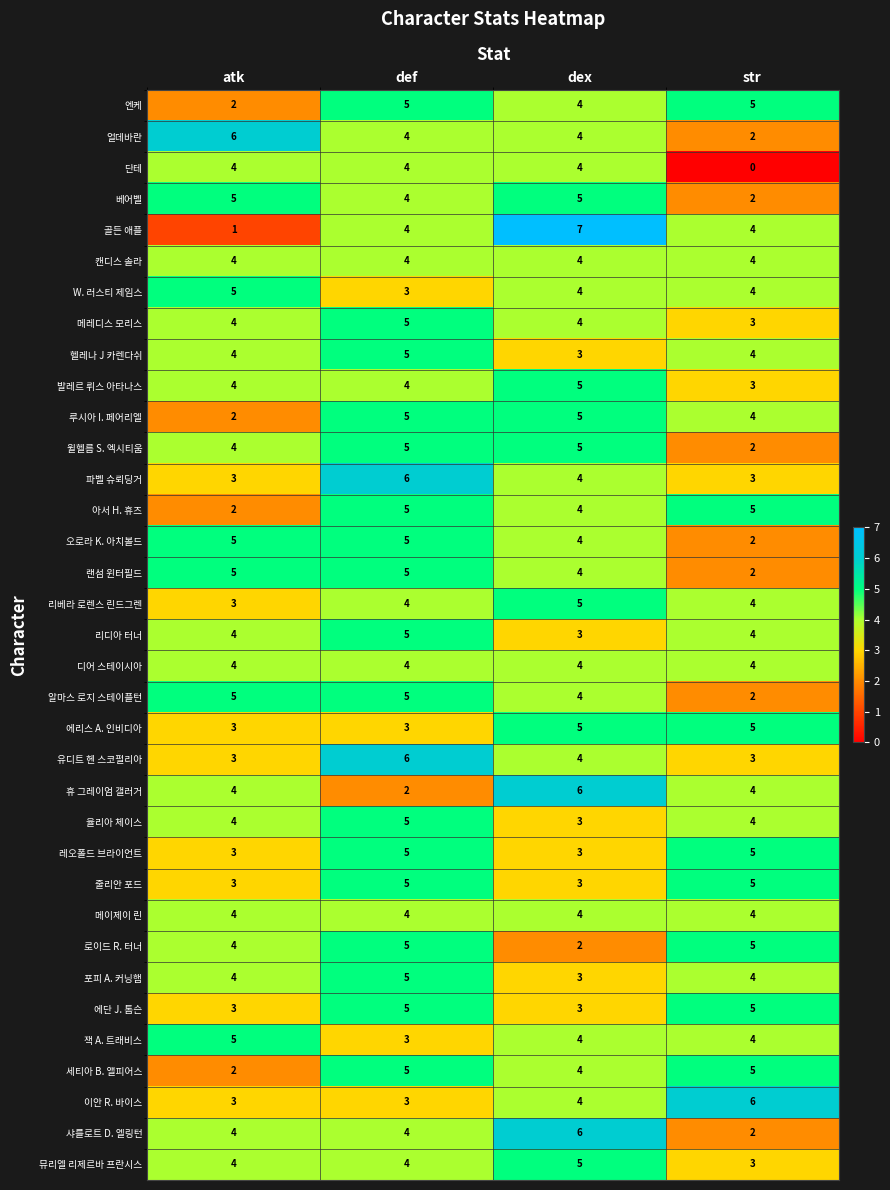

Which series has the widest spread of values?

골든 애플